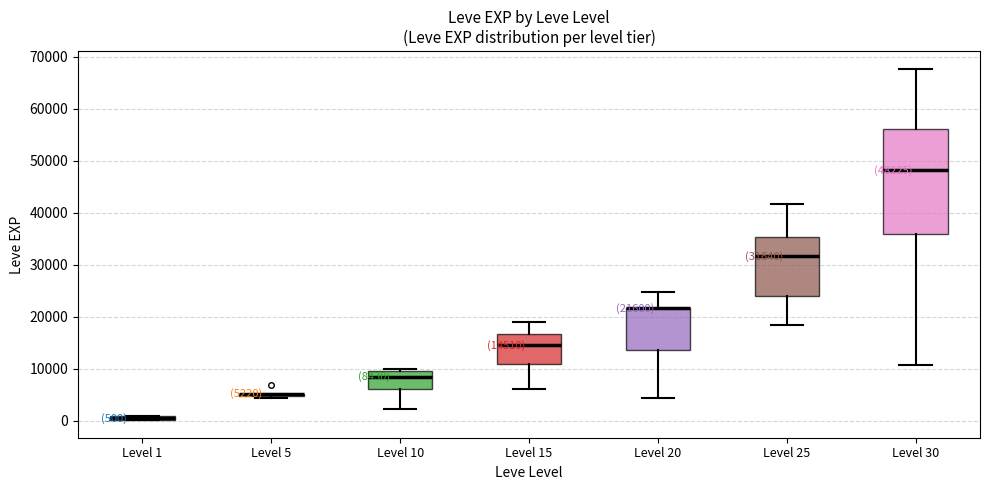

Comparing the boxes themselves (not the whiskers), which one is the tallest?

Level 30